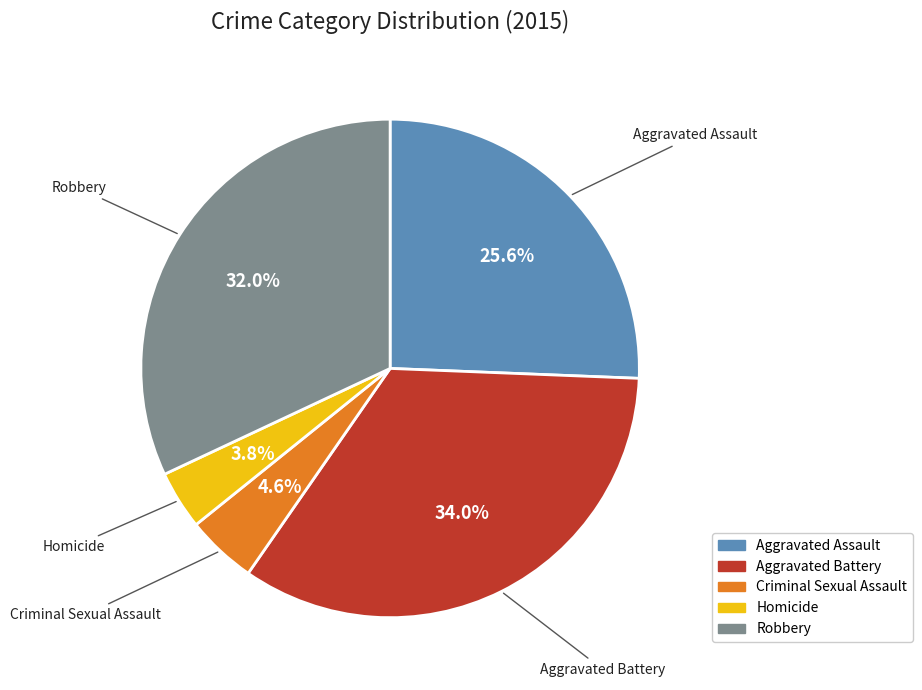

To the nearest percent, what is the combined percentage of Aggravated Battery and Robbery?

66%